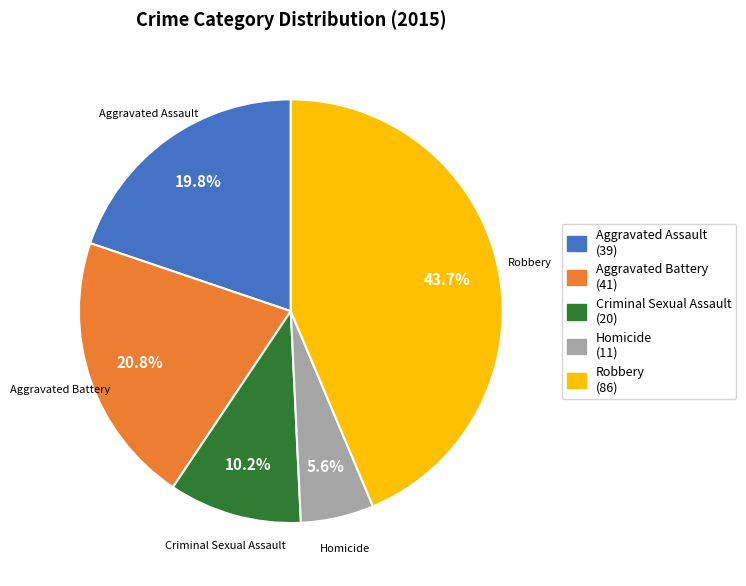

True or false: Aggravated Battery accounts for 21% of the total.

True